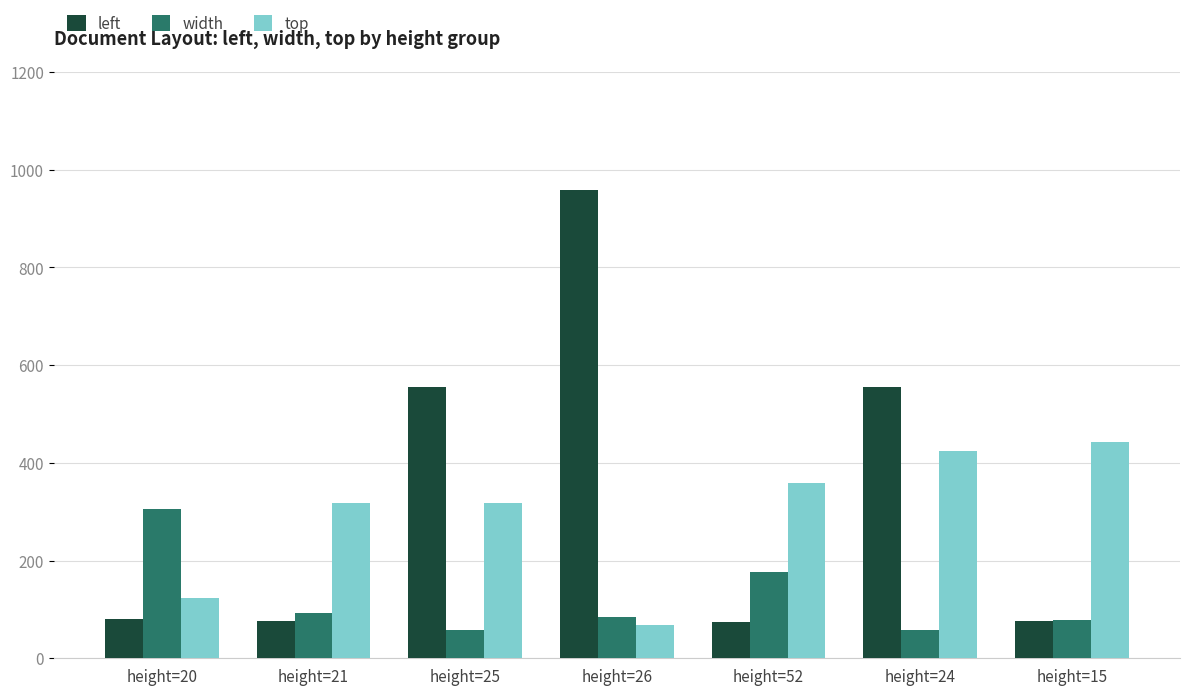

Read the left value at height=24.

555